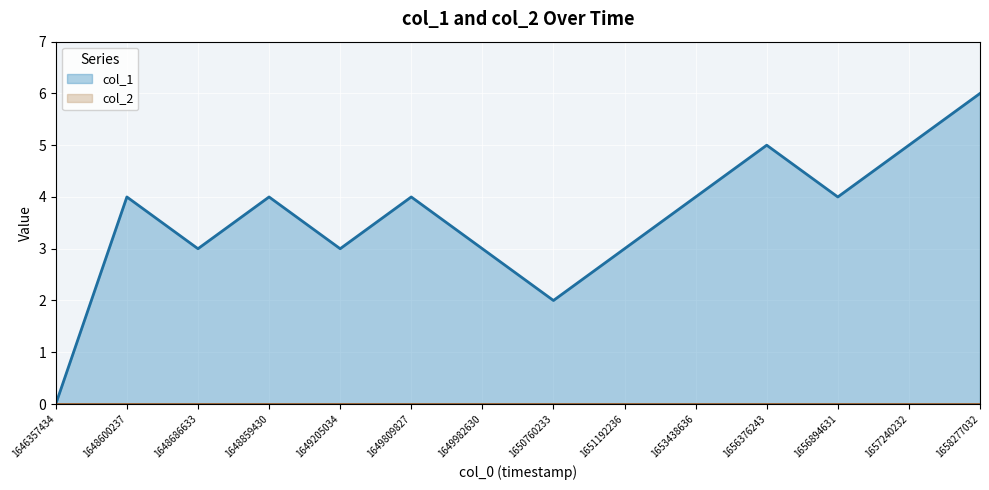

Which series has the largest range (max minus min)?

col_1 line